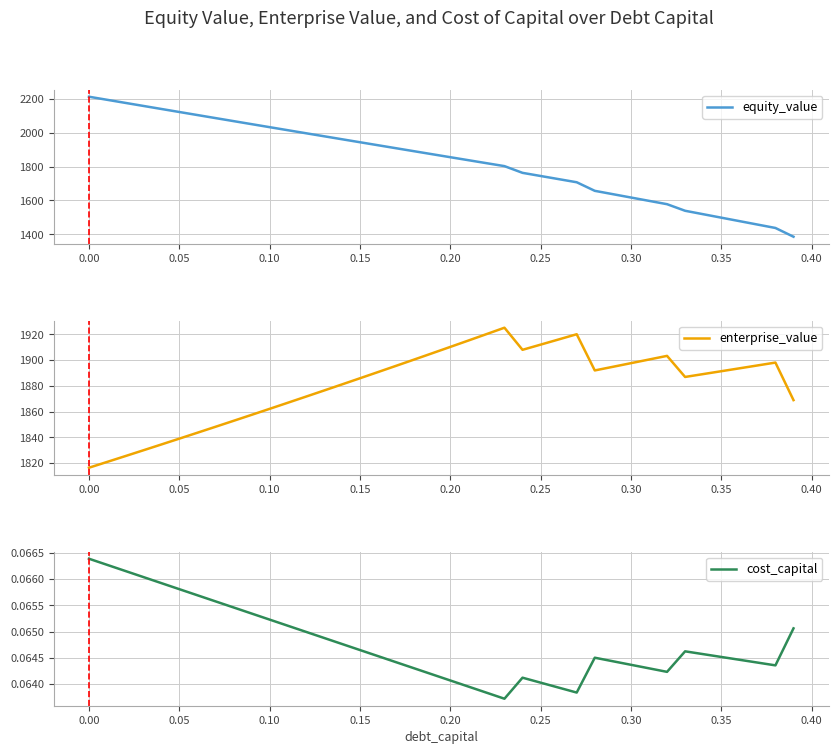

At how many categories does at least one series exceed 328?

40